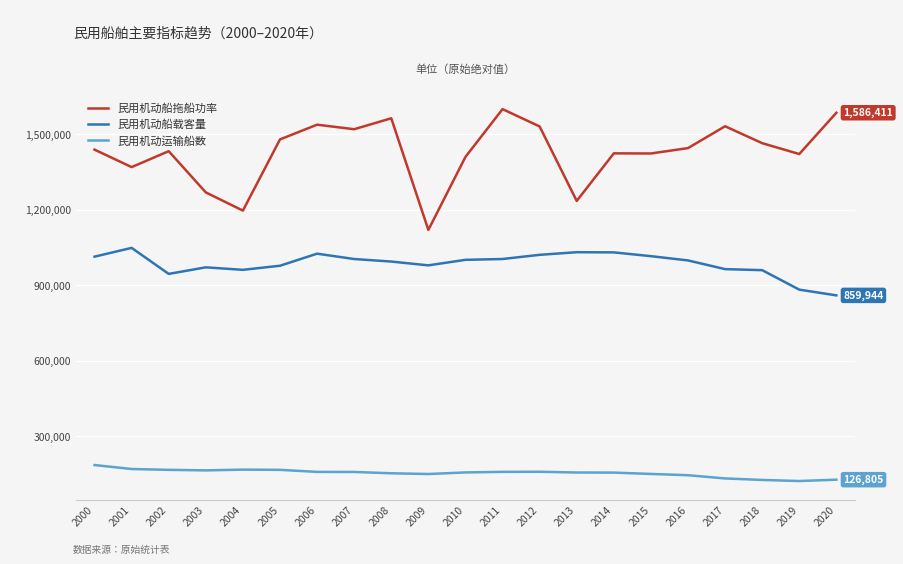

Does the chart display data point markers on the line(s)?

No